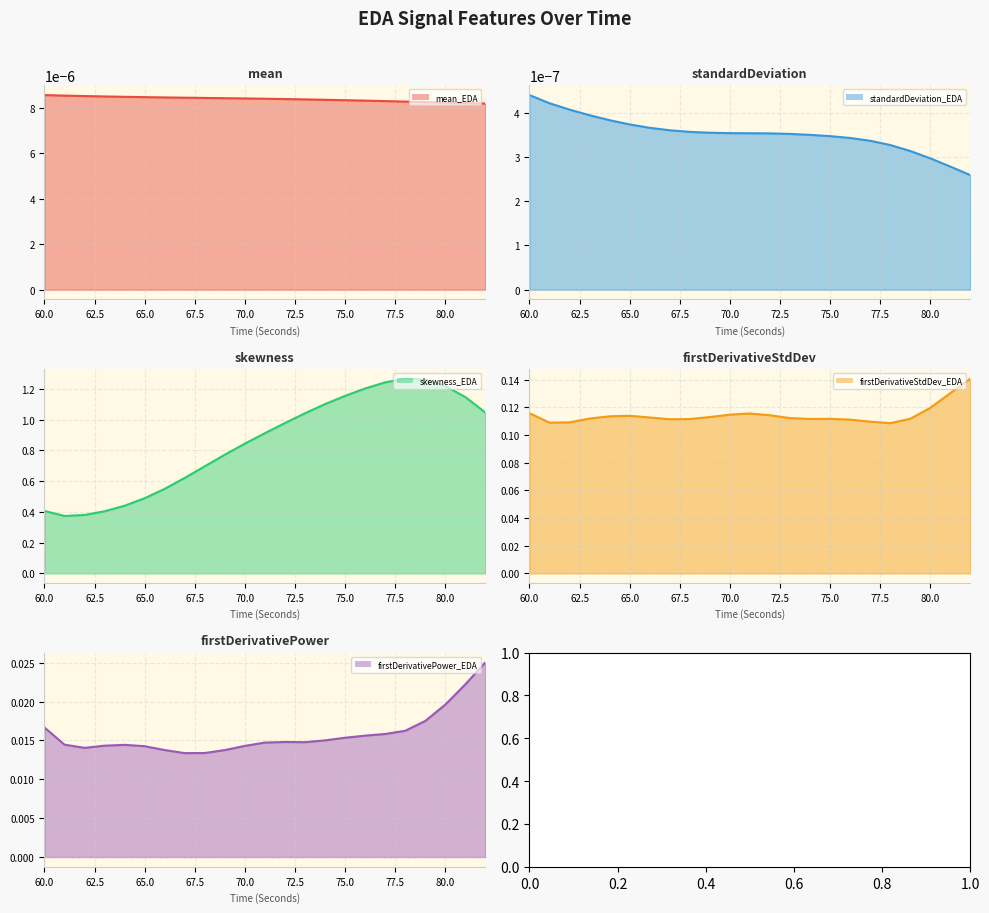

Where is the first local minimum for firstDerivativePower_EDA?

62